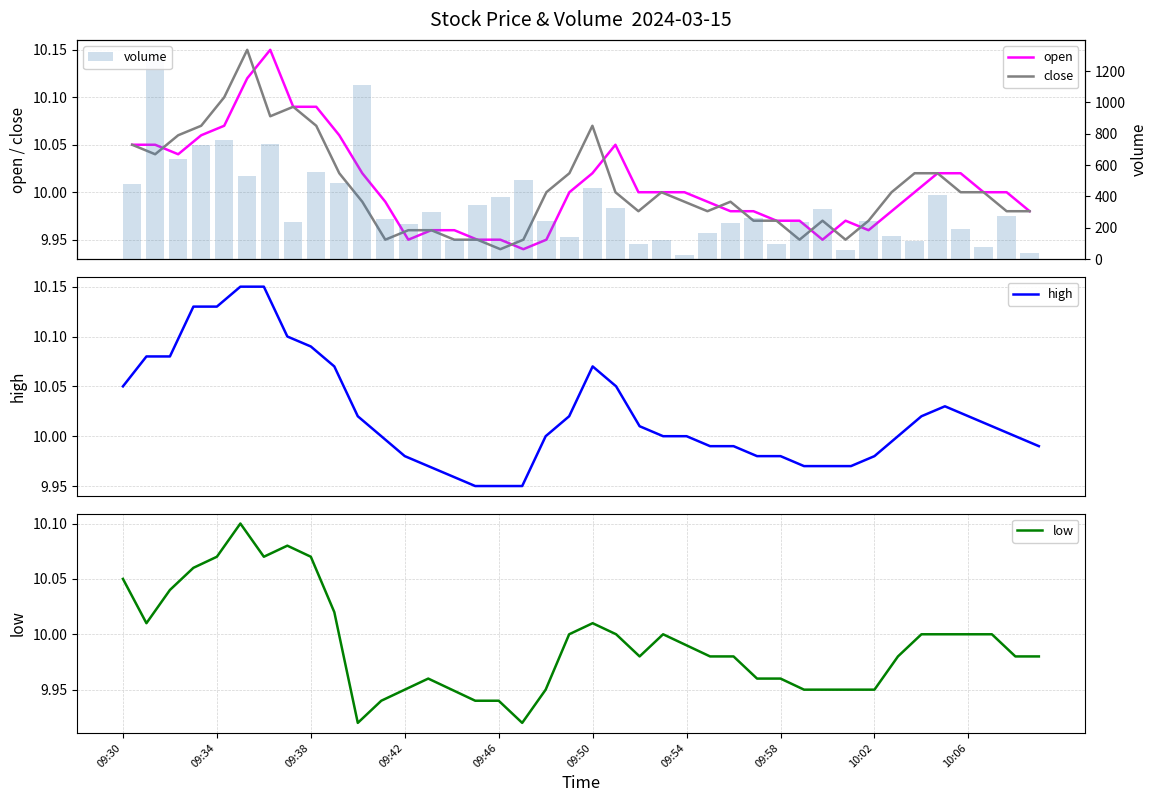

What position from the right is 32?

8